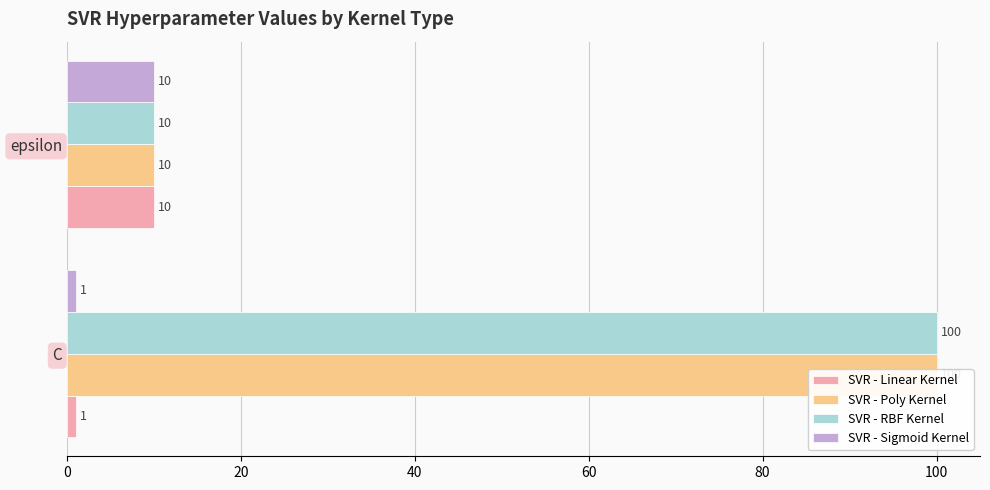

Count the SVR - RBF Kernel values in the range 10 to 100.

2